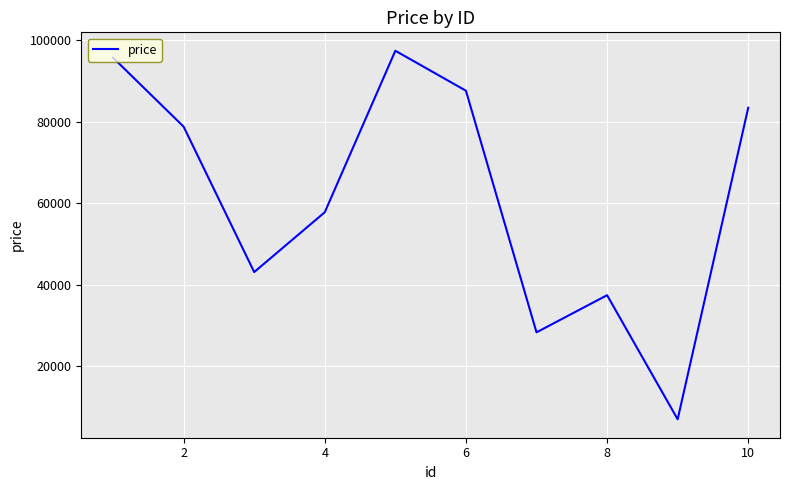

What is the difference between the maximum and minimum values?

90464